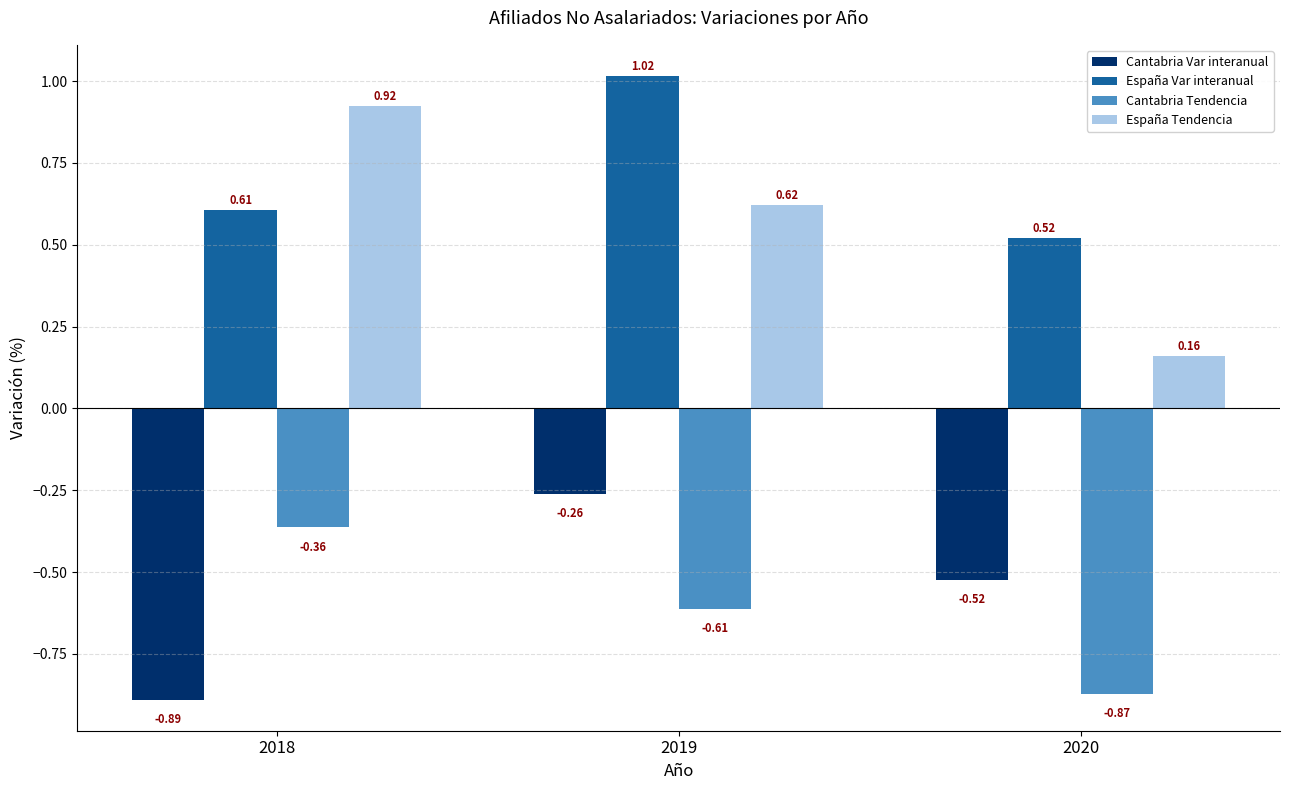

Is the value of España Tendencia at 2018 greater than the value of España Var interanual at 2020?

Yes